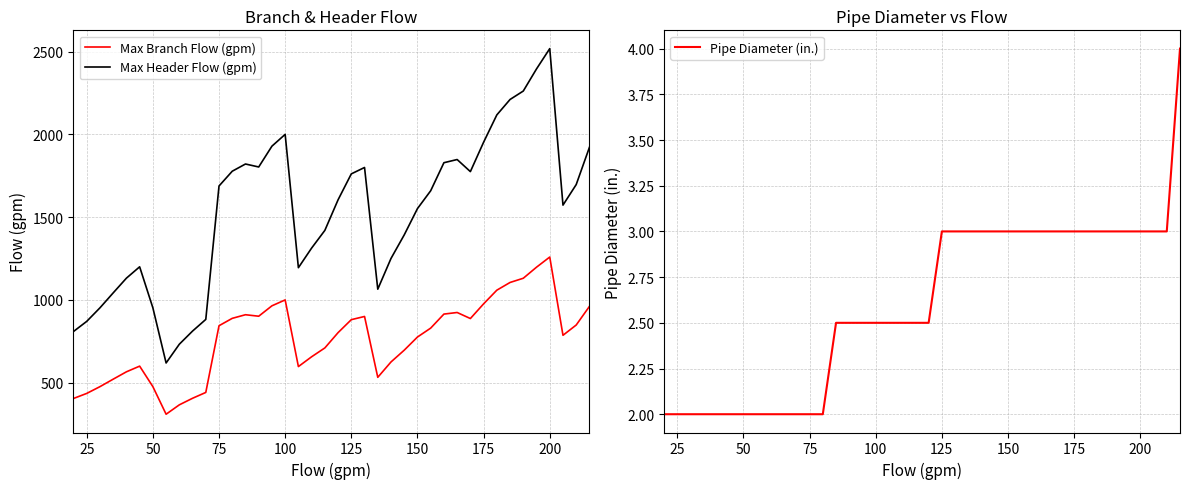

True or false: Pipe Diameter (in.) and Max Header Flow (gpm) intersect in this chart.

False